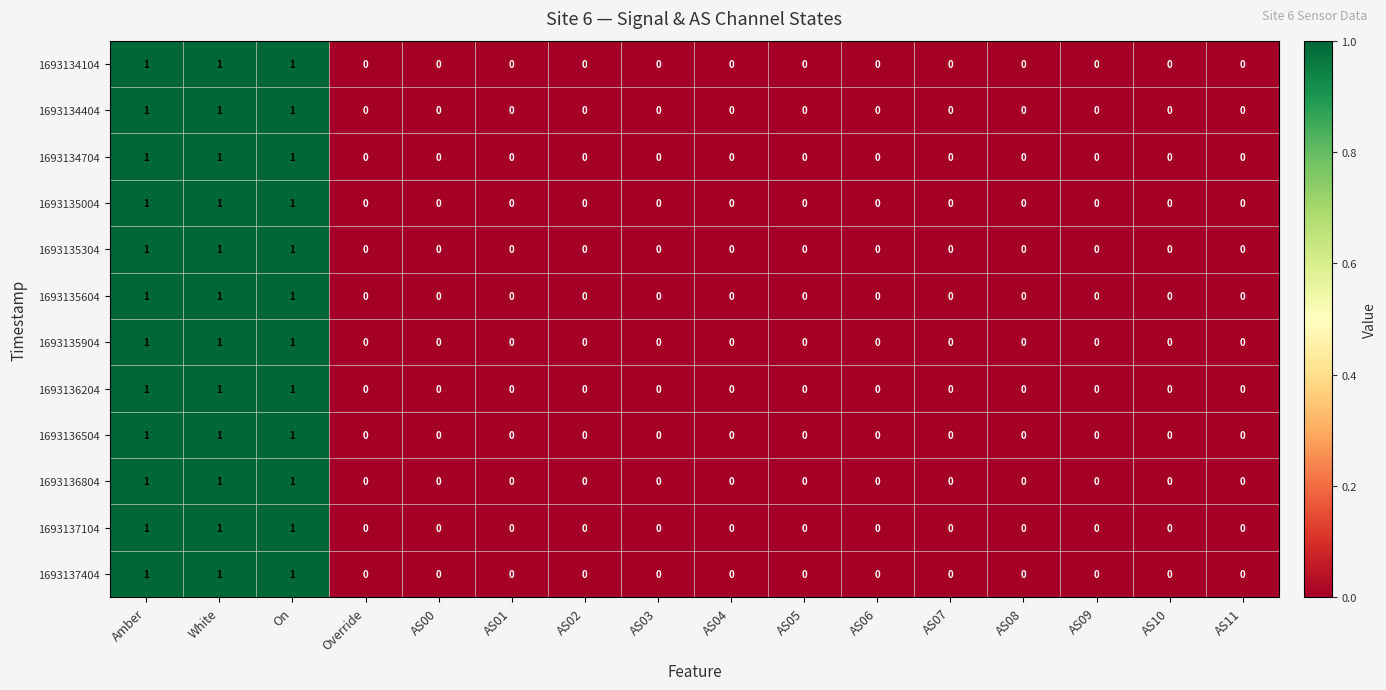

Is the value of 1693135004 at AS00 greater than the value of 1693136504 at Amber?

No